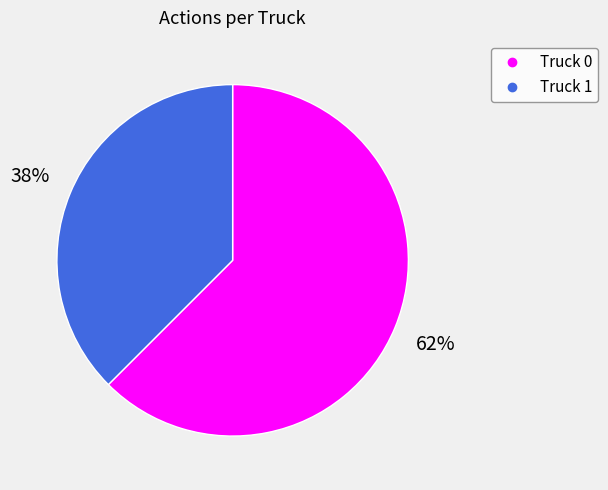

What is the ratio of the value at Truck 1 to the value at Truck 0?

0.6